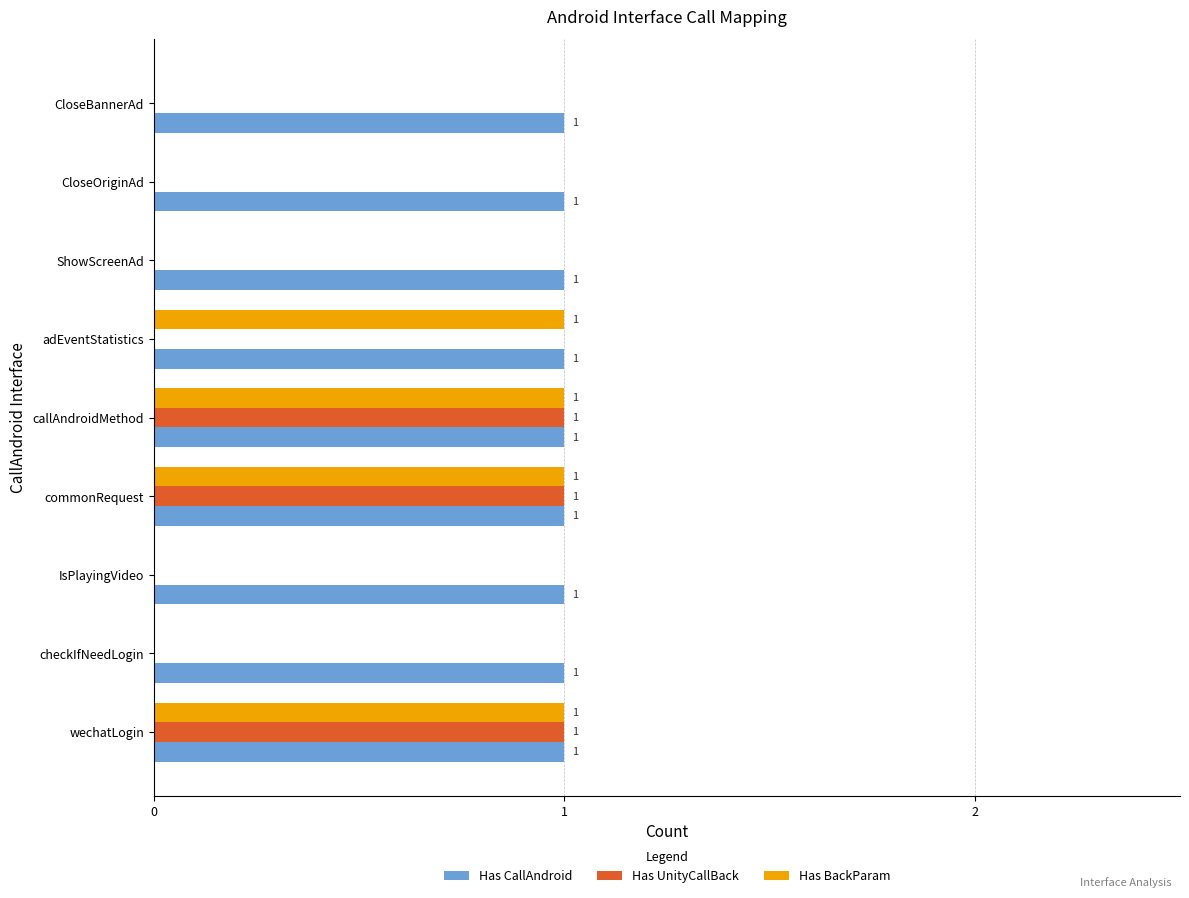

True or false: Has UnityCallBack has a value of 0 at CloseBannerAd.

True